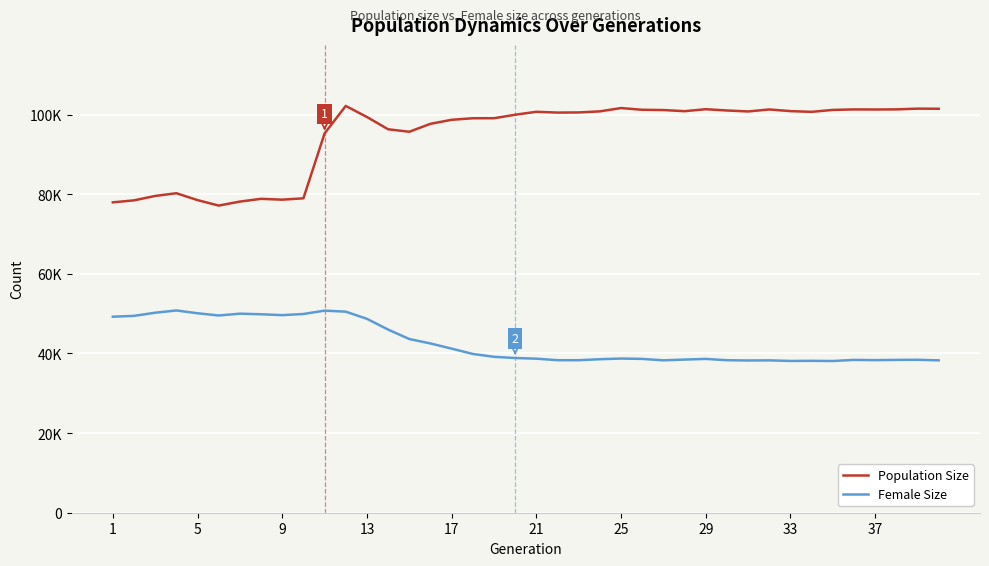

Is this an area chart (filled region under the line)?

No